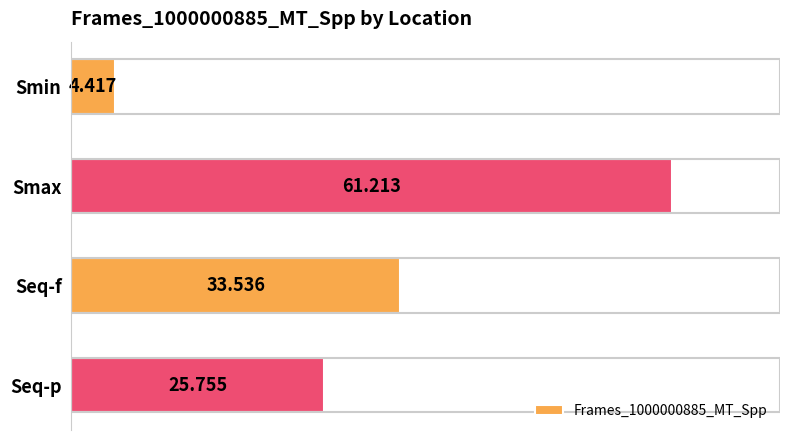

Which has a higher value, Smax or Smin?

Smax